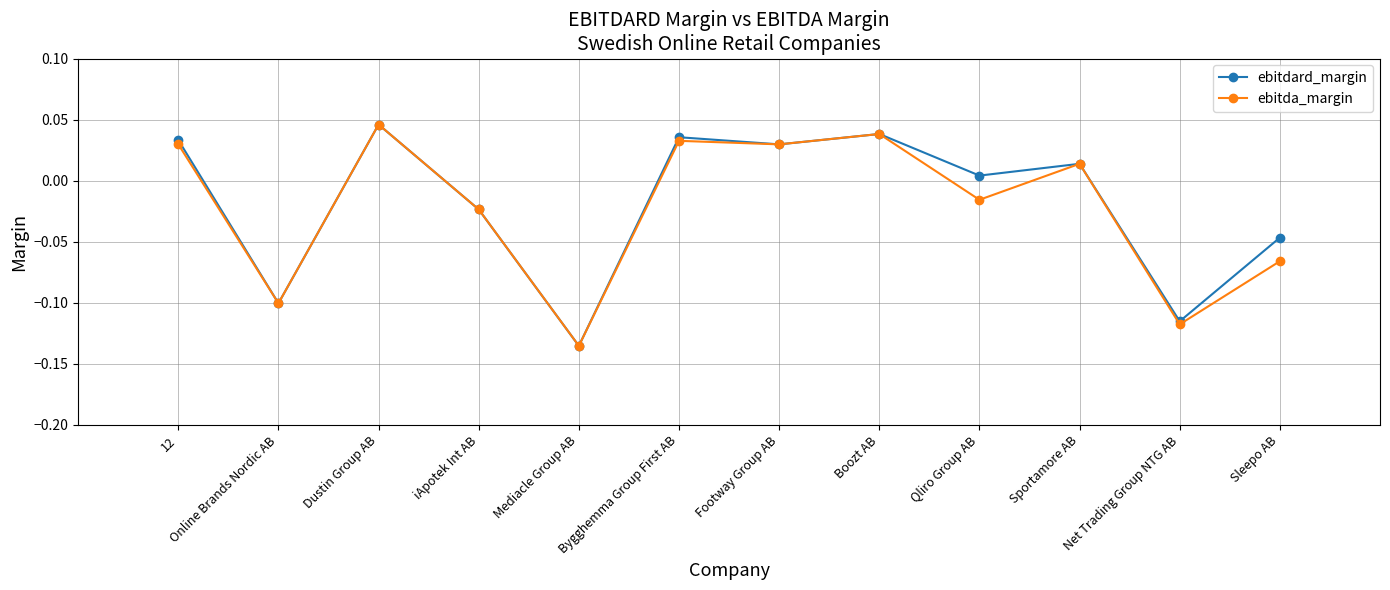

What is the label of the 12th point from the left?

Sleepo AB